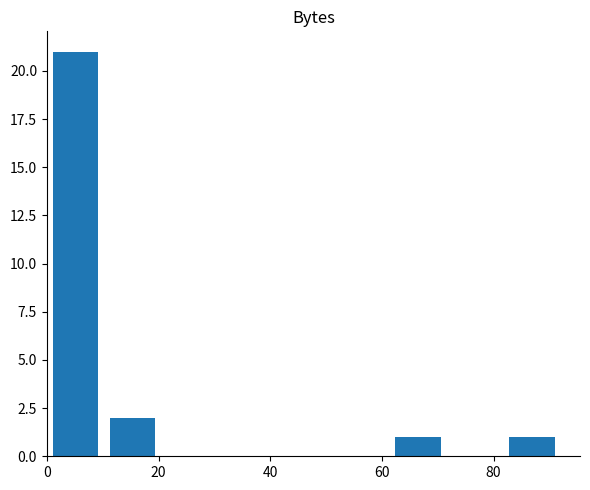

Reading right to left, transcribe all the data shown in this chart.

1	1	2	21